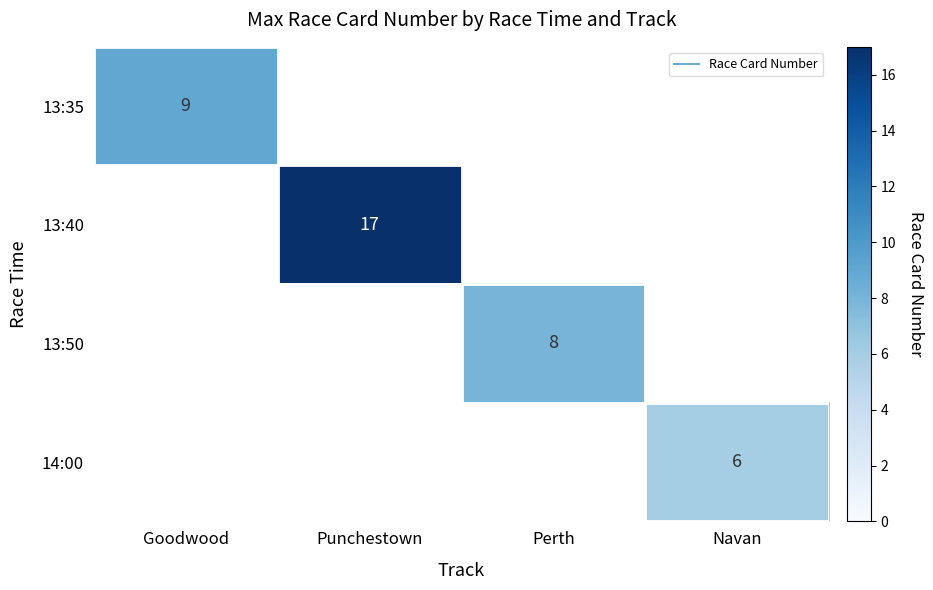

Which category has the highest value across all series?

Punchestown